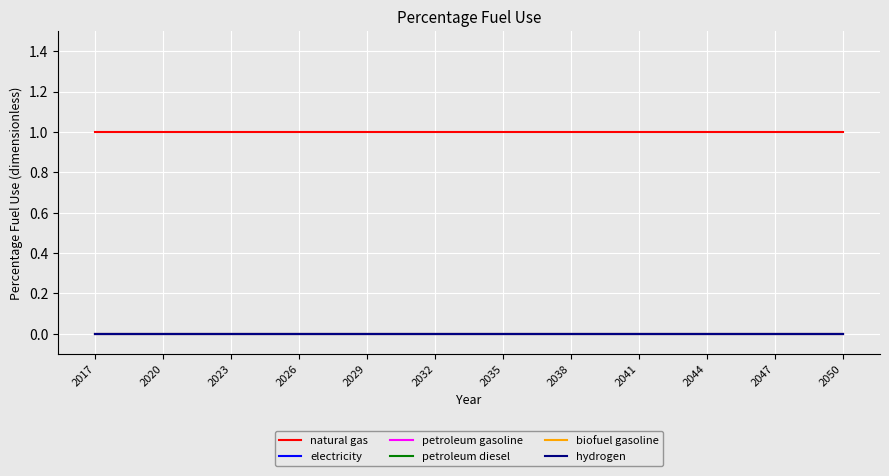

Does the chart display data point markers on the line(s)?

No